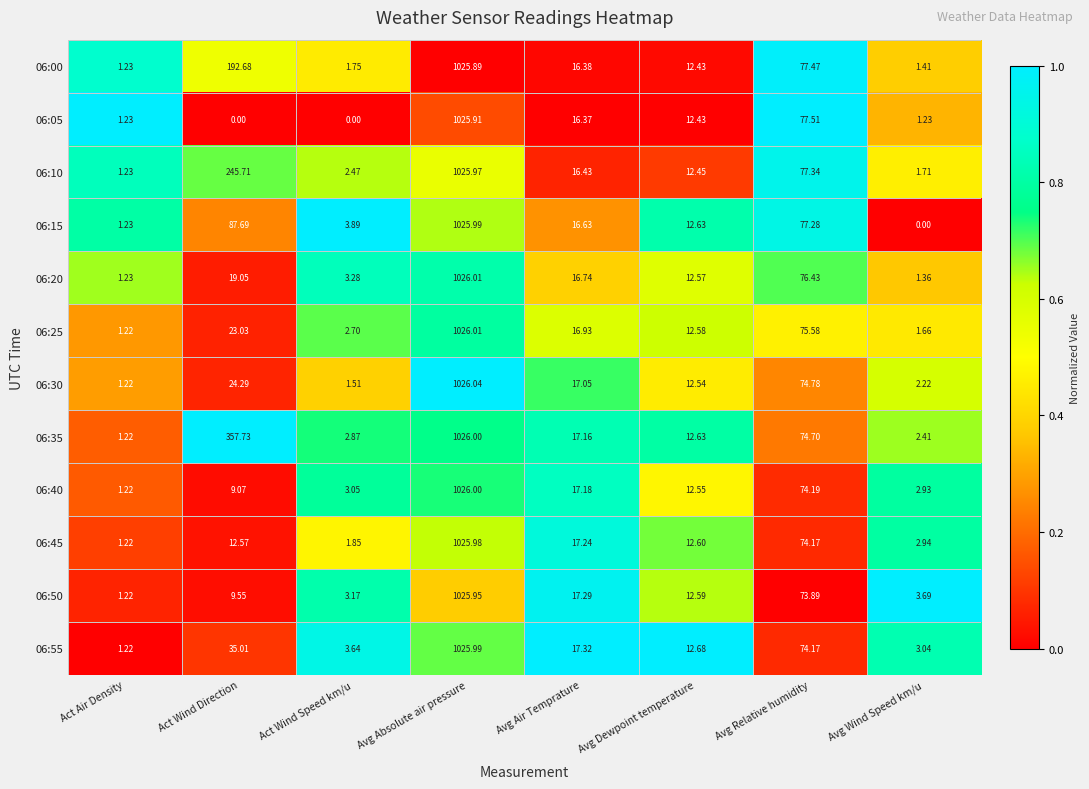

Is the value of 06:10 at Act Air Density greater than the value of 06:25 at Act Wind Direction?

No